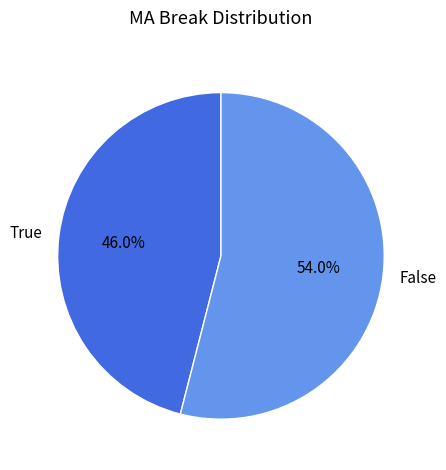

What percentage is the False slice, to the nearest percent?

54%